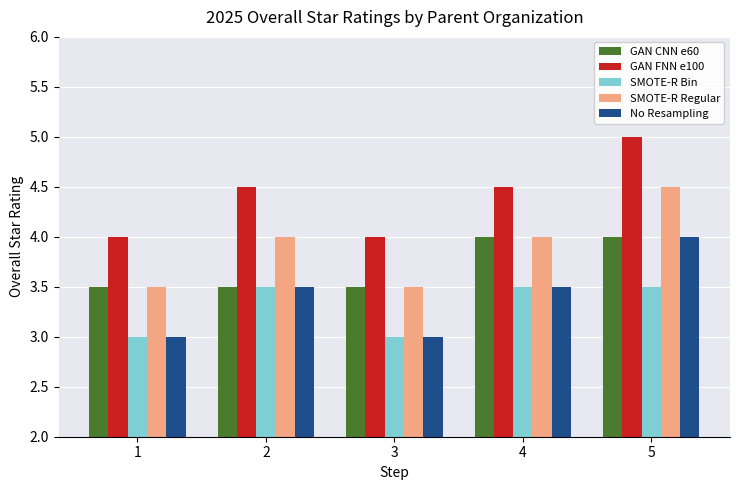

What value does the SMOTE-R Bin series have at 4?

3.5